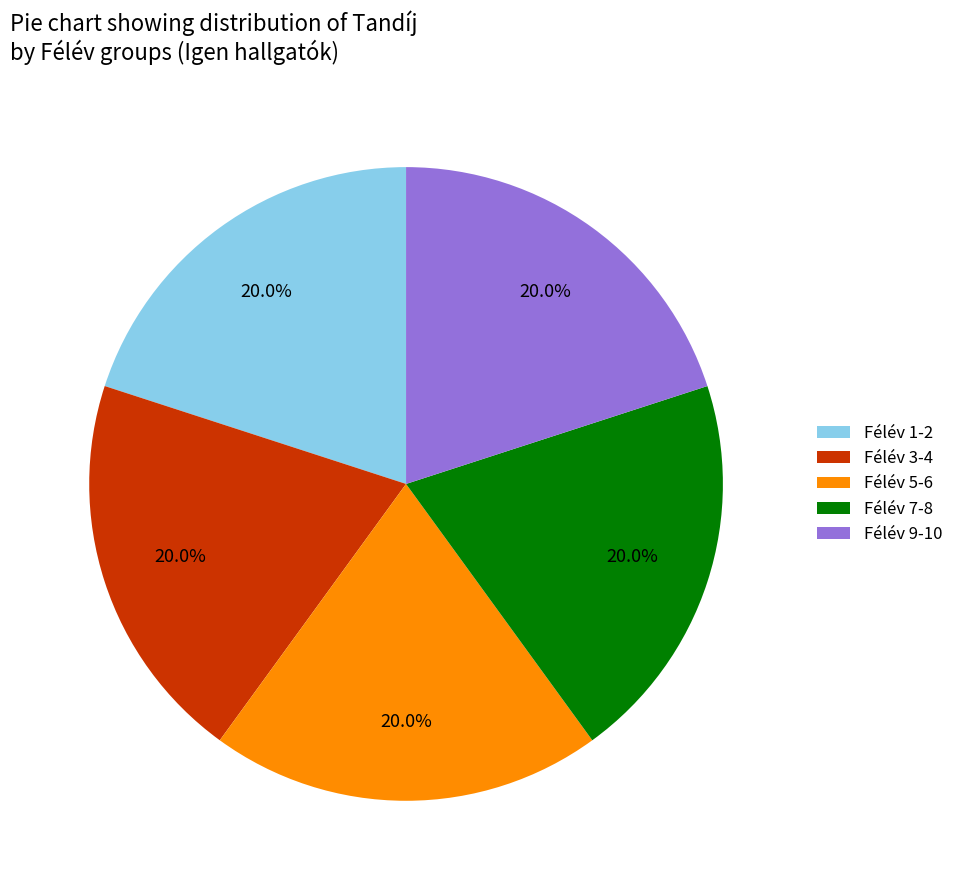

Do Félév 7-8 and Félév 9-10 together represent more than half of the pie?

No